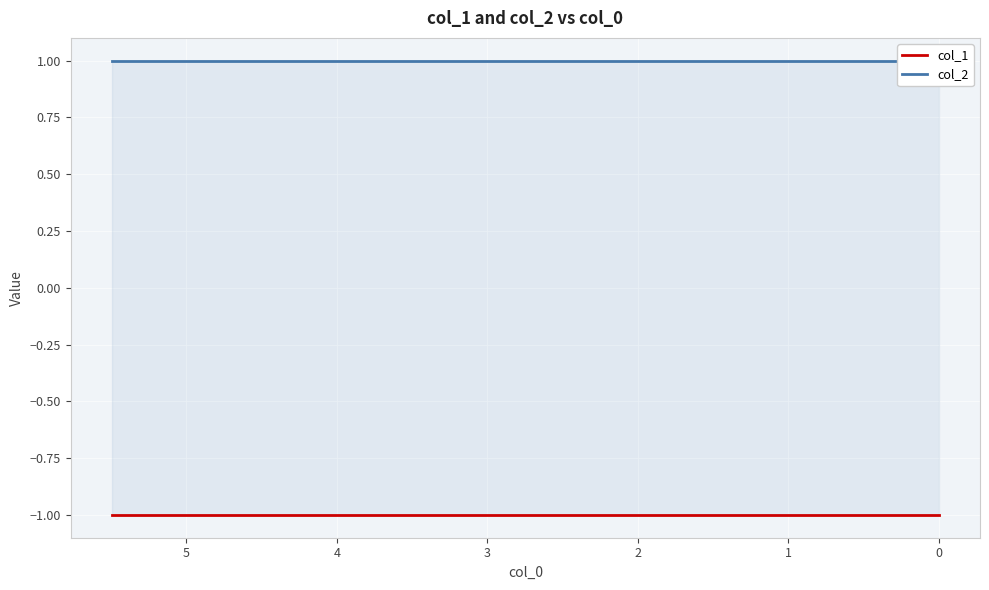

What is the smallest value displayed?

-1